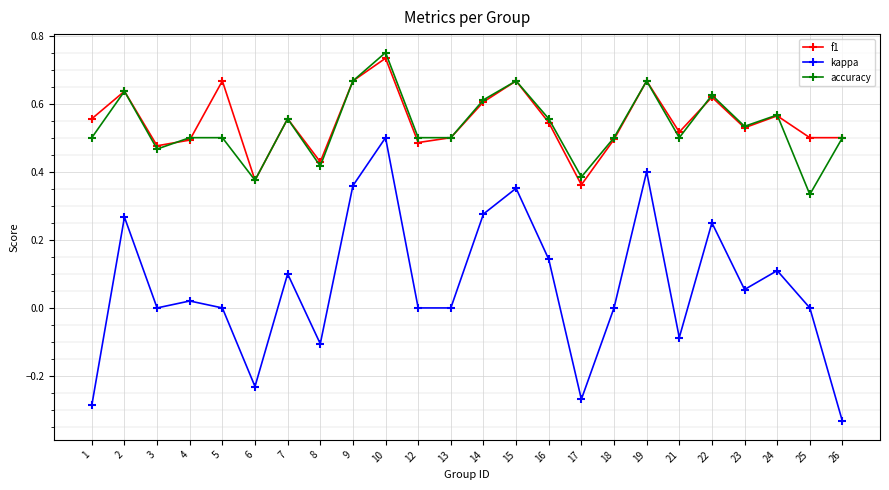

Count the number of data series in this chart.

3